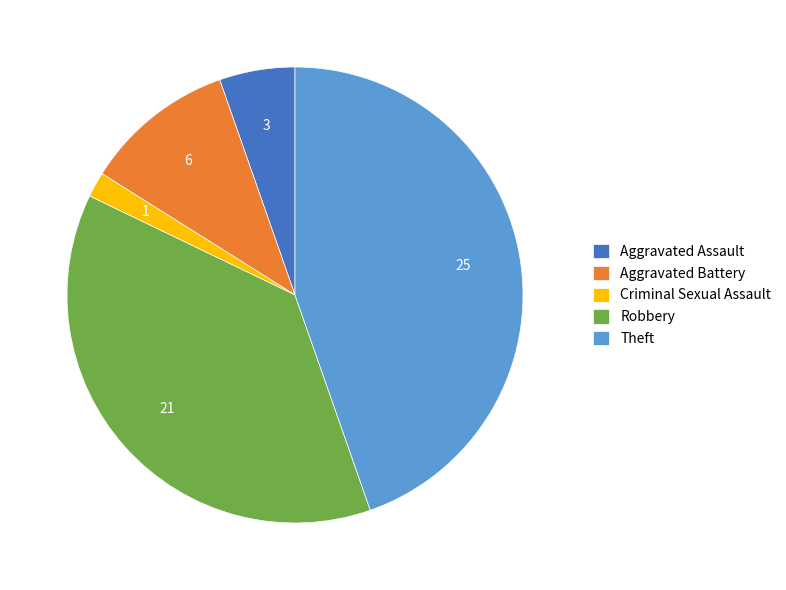

True or false: Aggravated Battery accounts for 11% of the total.

True